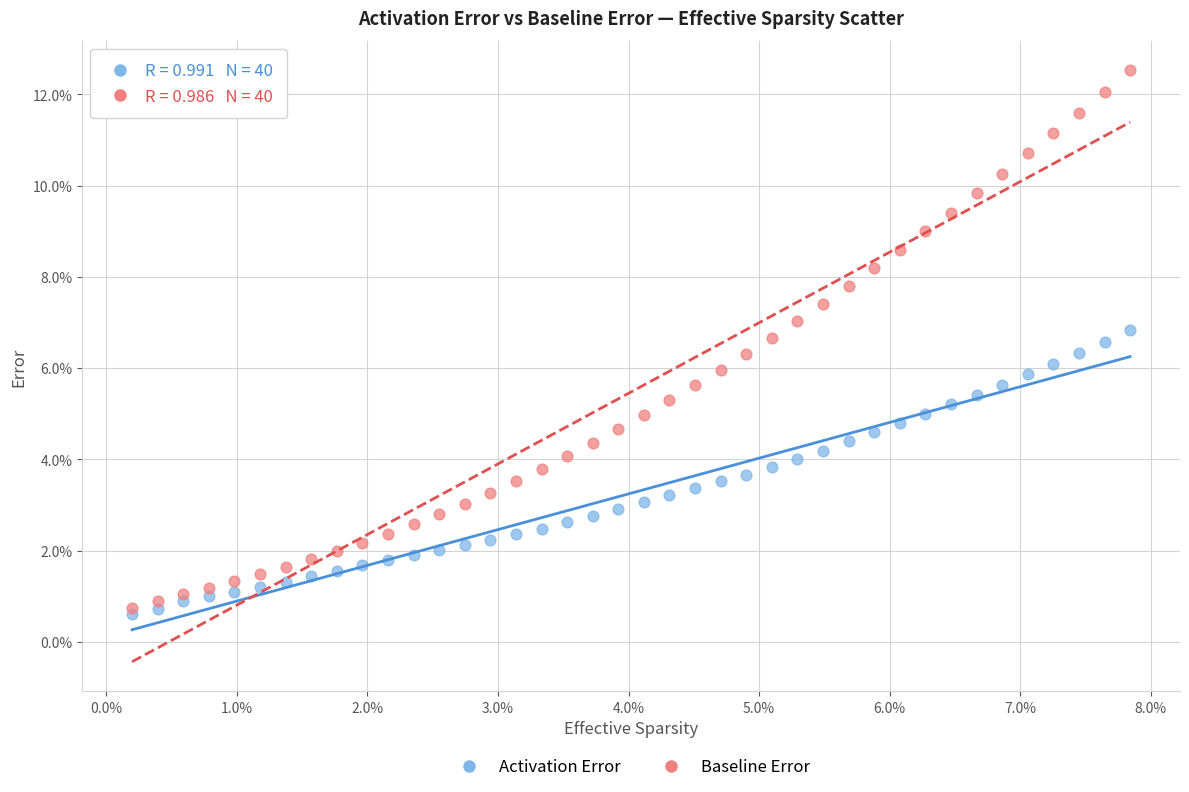

Which series reaches the minimum Y coordinate?

Activation Error